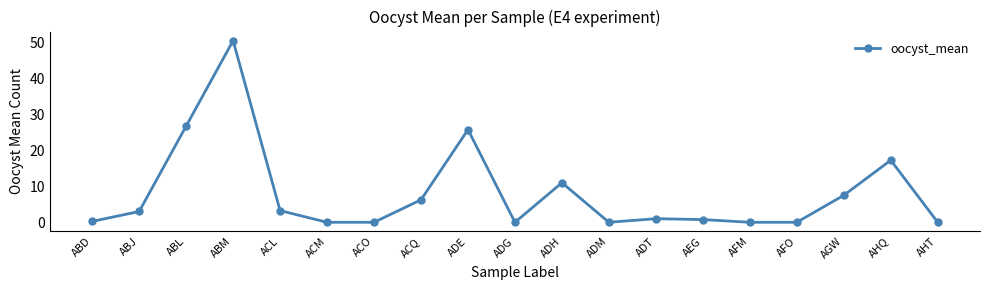

What is the average value?

8.1